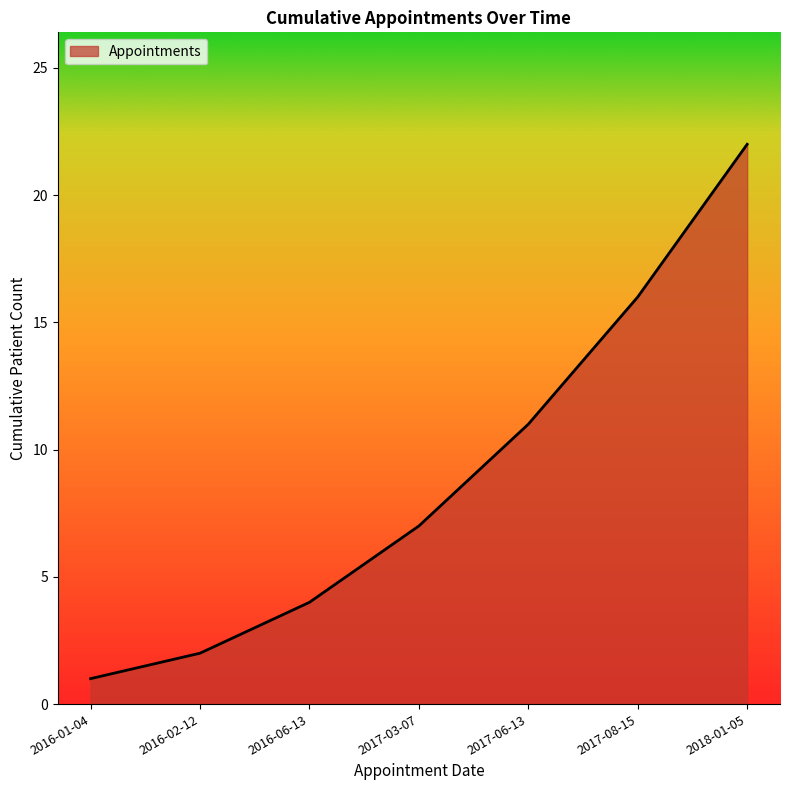

List the labels in order of value, largest first.

2018-01-05, 2017-08-15, 2017-06-13, 2017-03-07, 2016-06-13, 2016-02-12, 2016-01-04